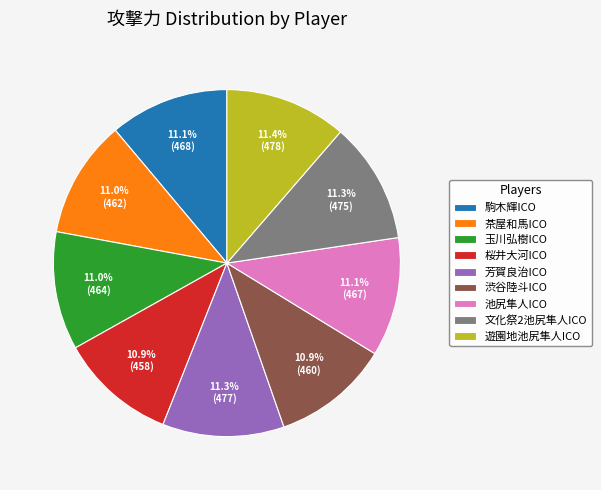

Approximately how many times larger is the value at 駒木輝ICO compared to 茶屋和馬ICO?

1.0